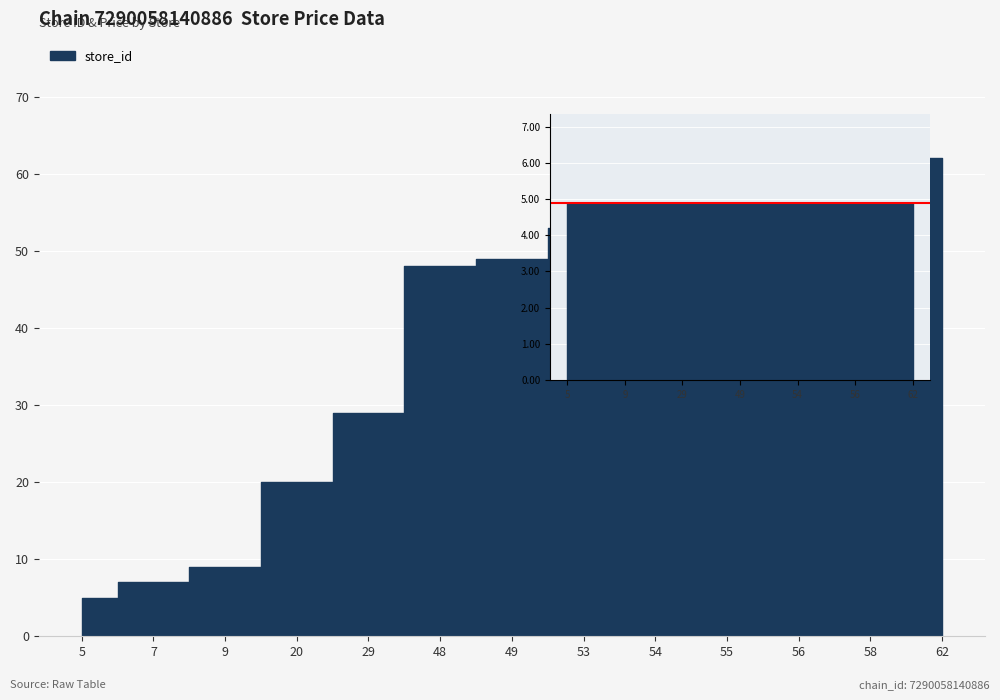

The value of price at 48 is 8.7. True or false?

False